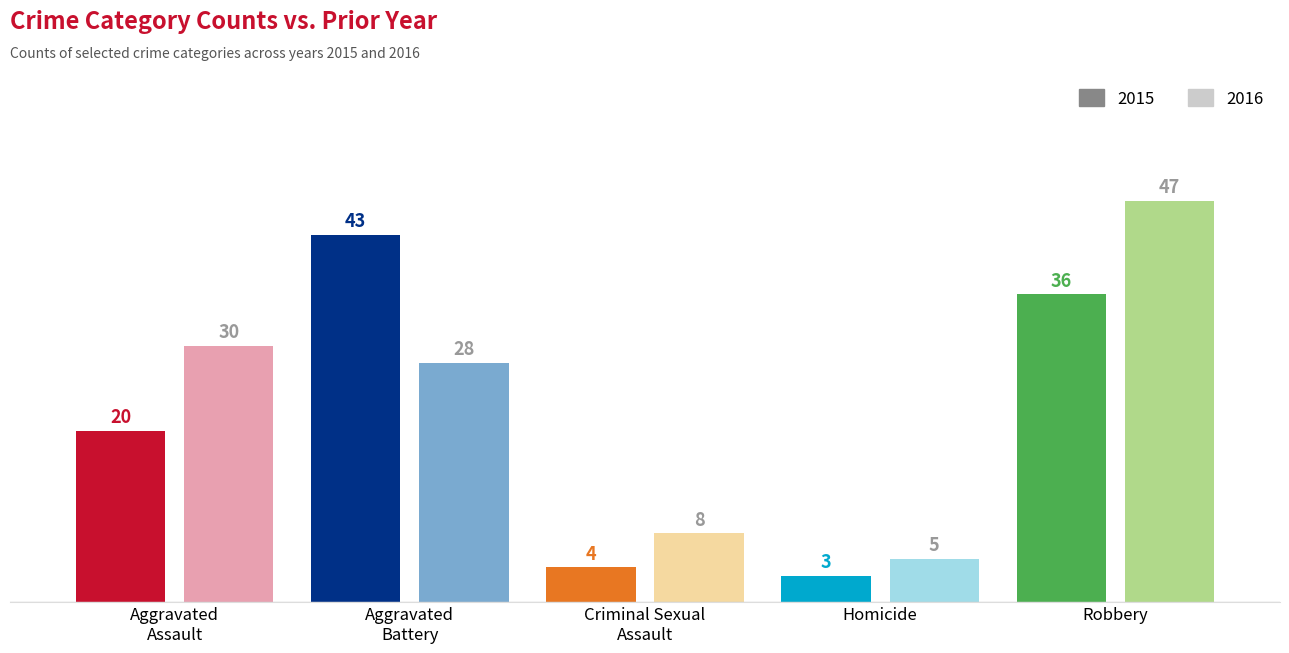

Which category has the lowest value across all series?

Homicide